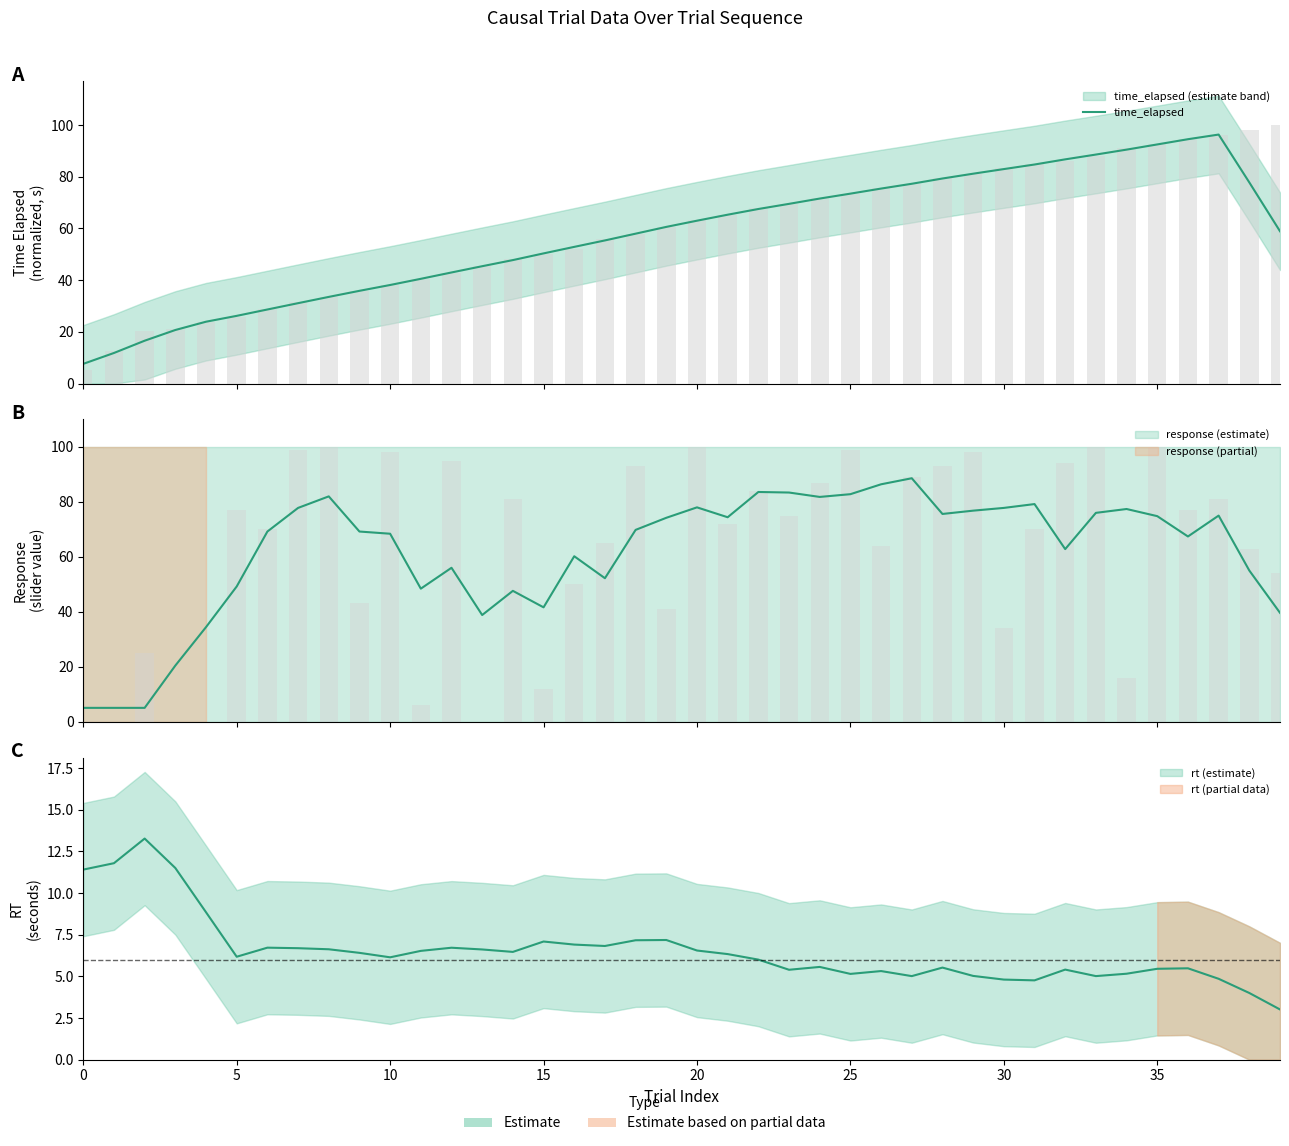

Read the value at 30.

83.0